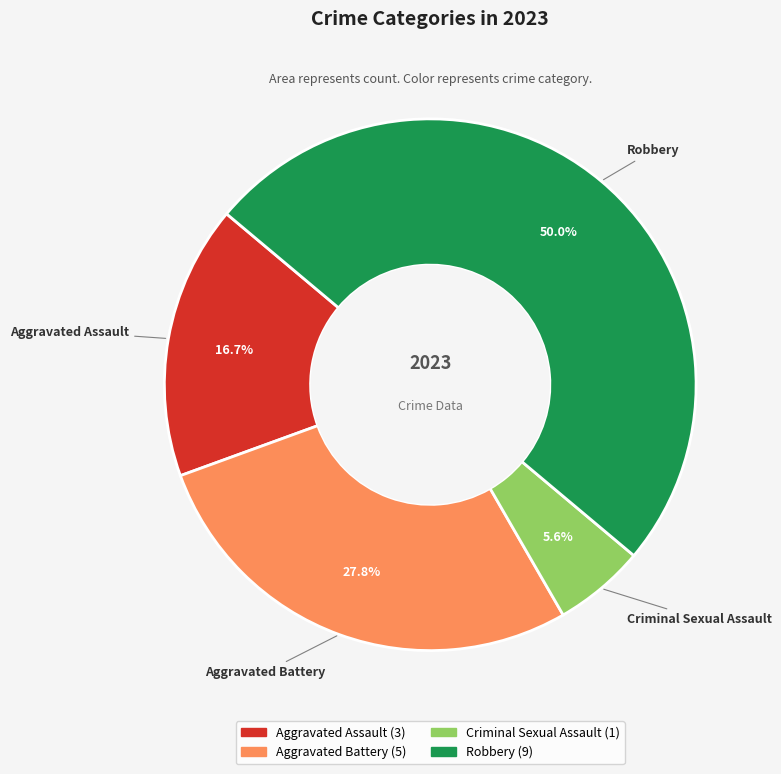

Does Aggravated Assault represent more than half of the total?

No